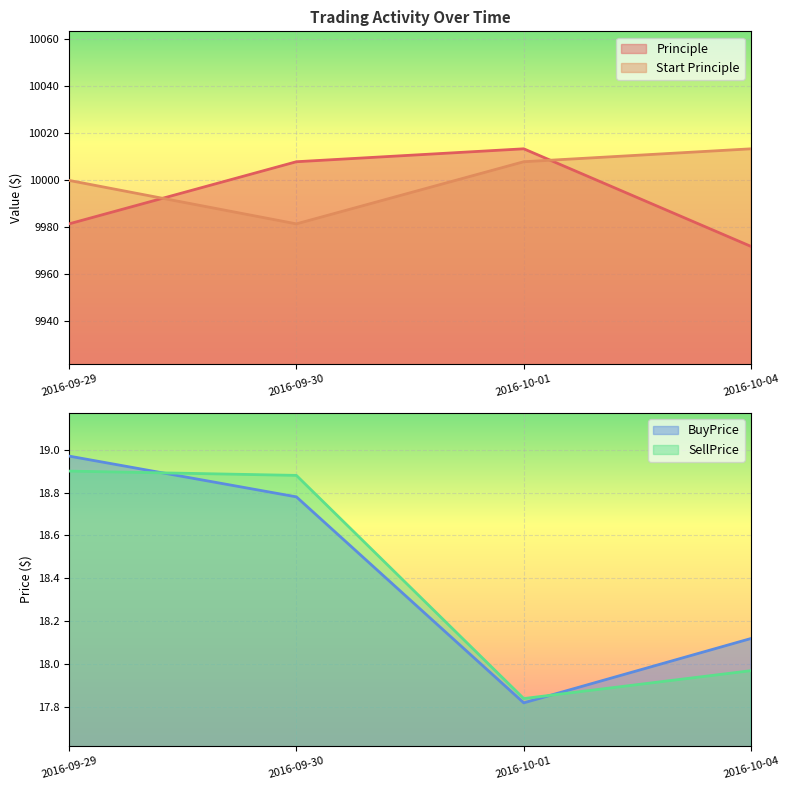

What are all the series names shown in the legend?

Principle, Start Principle, BuyPrice, SellPrice